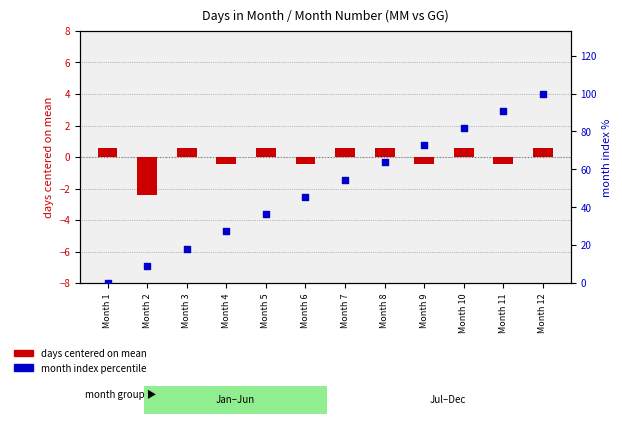

Which series has the largest Y range (max minus min)?

month index percentile